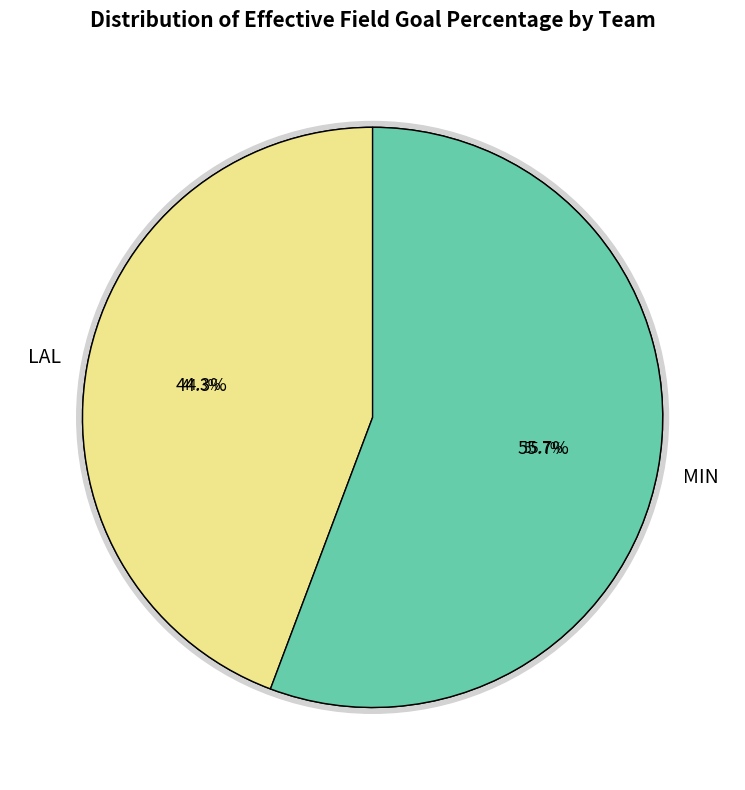

True or false: MIN accounts for 69% of the total.

False